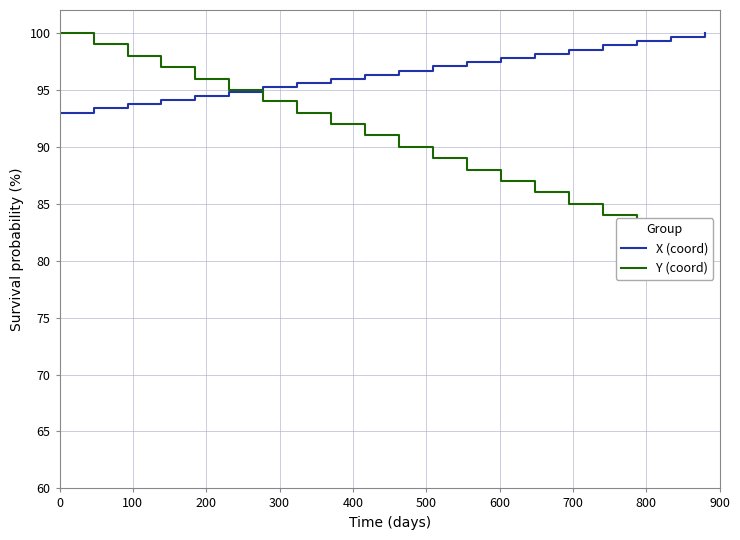

What is the total value across all series at 900?

187.3